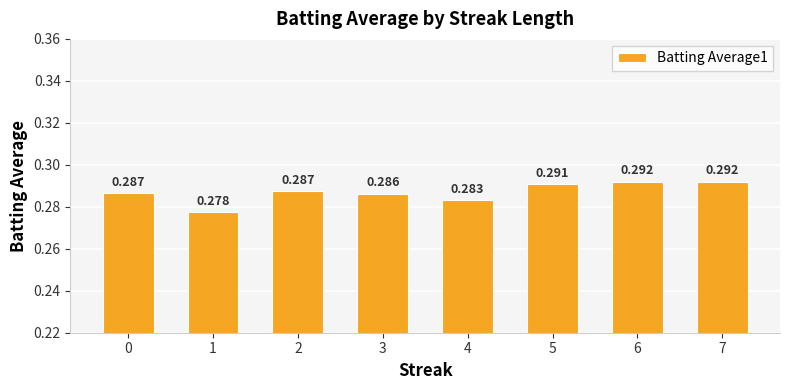

Rank the categories by value from lowest to highest.

1, 4, 3, 0, 2, 5, 6, 7